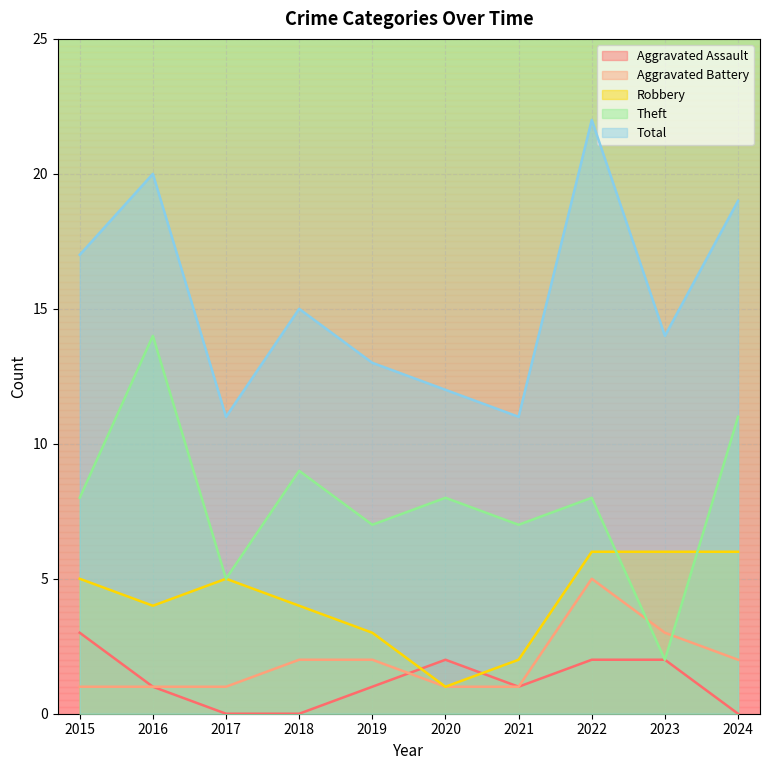

True or false: Theft has a value of 5 at 2021.

False